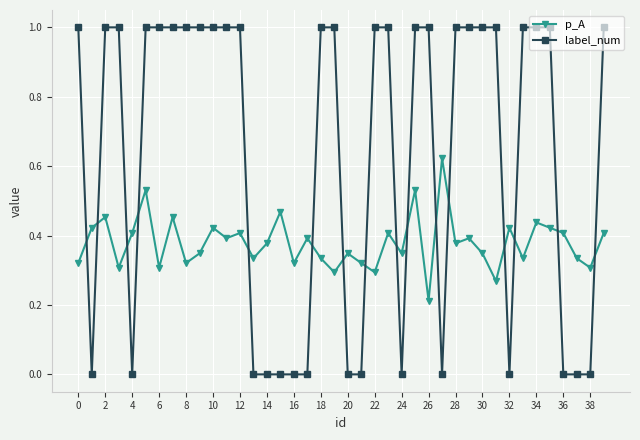

Rank the series by their maximum value, from highest to lowest.

label_num, p_A